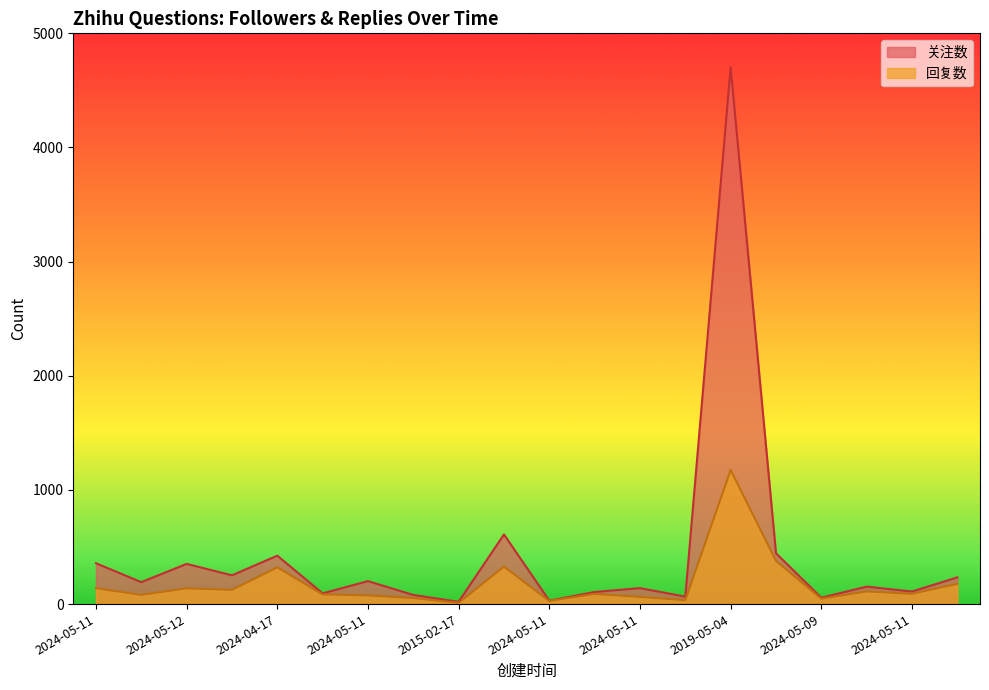

Which series has the largest total across all categories?

关注数